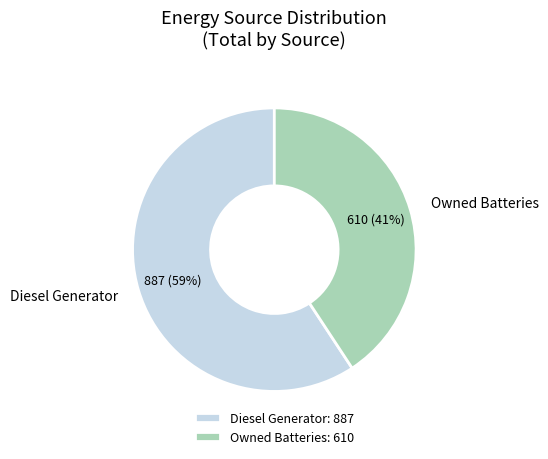

Combined, do Owned Batteries and Diesel Generator account for over 50%?

Yes